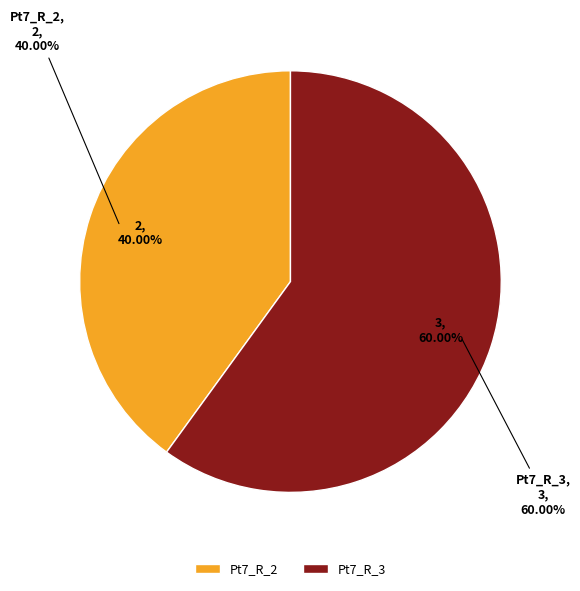

How many slices are in this pie chart?

2